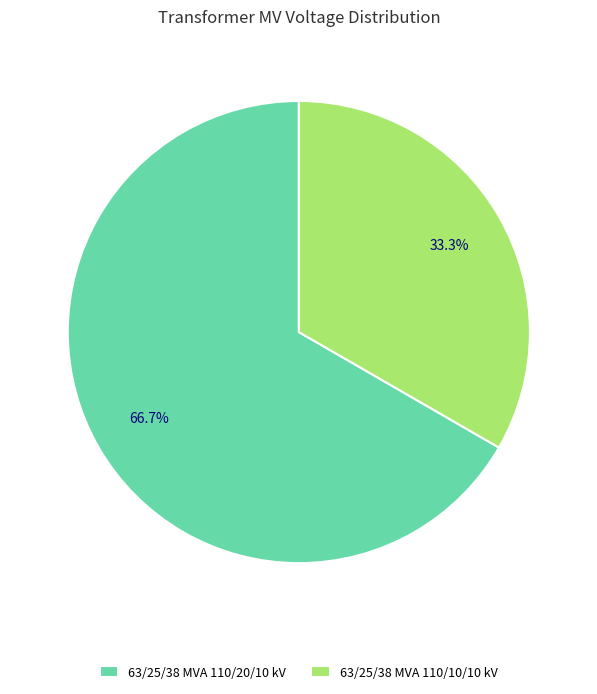

Approximately how many times larger is the value at 63/25/38 MVA 110/10/10 kV compared to 63/25/38 MVA 110/20/10 kV?

0.5